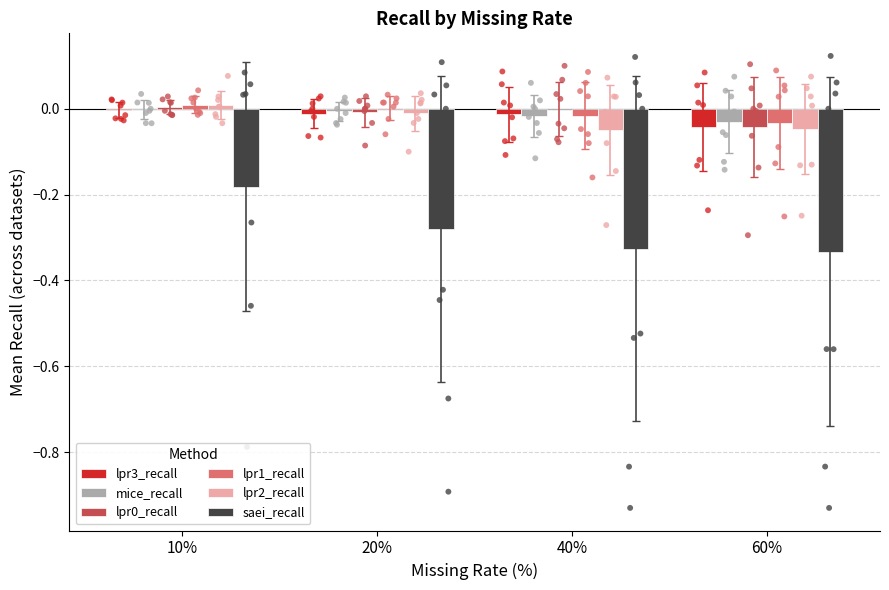

Which series has the widest spread of Y values?

saei_recall